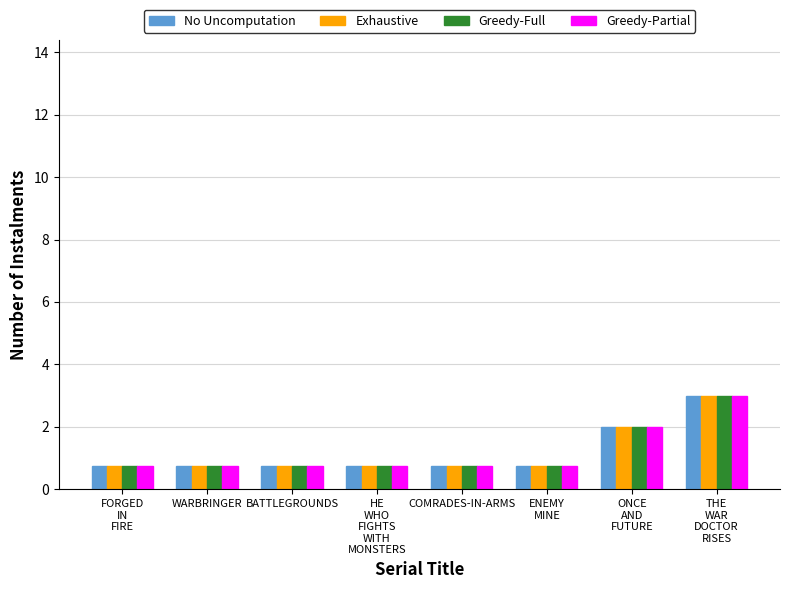

Is it true that Greedy-Full equals 0.8 at WARBRINGER?

True